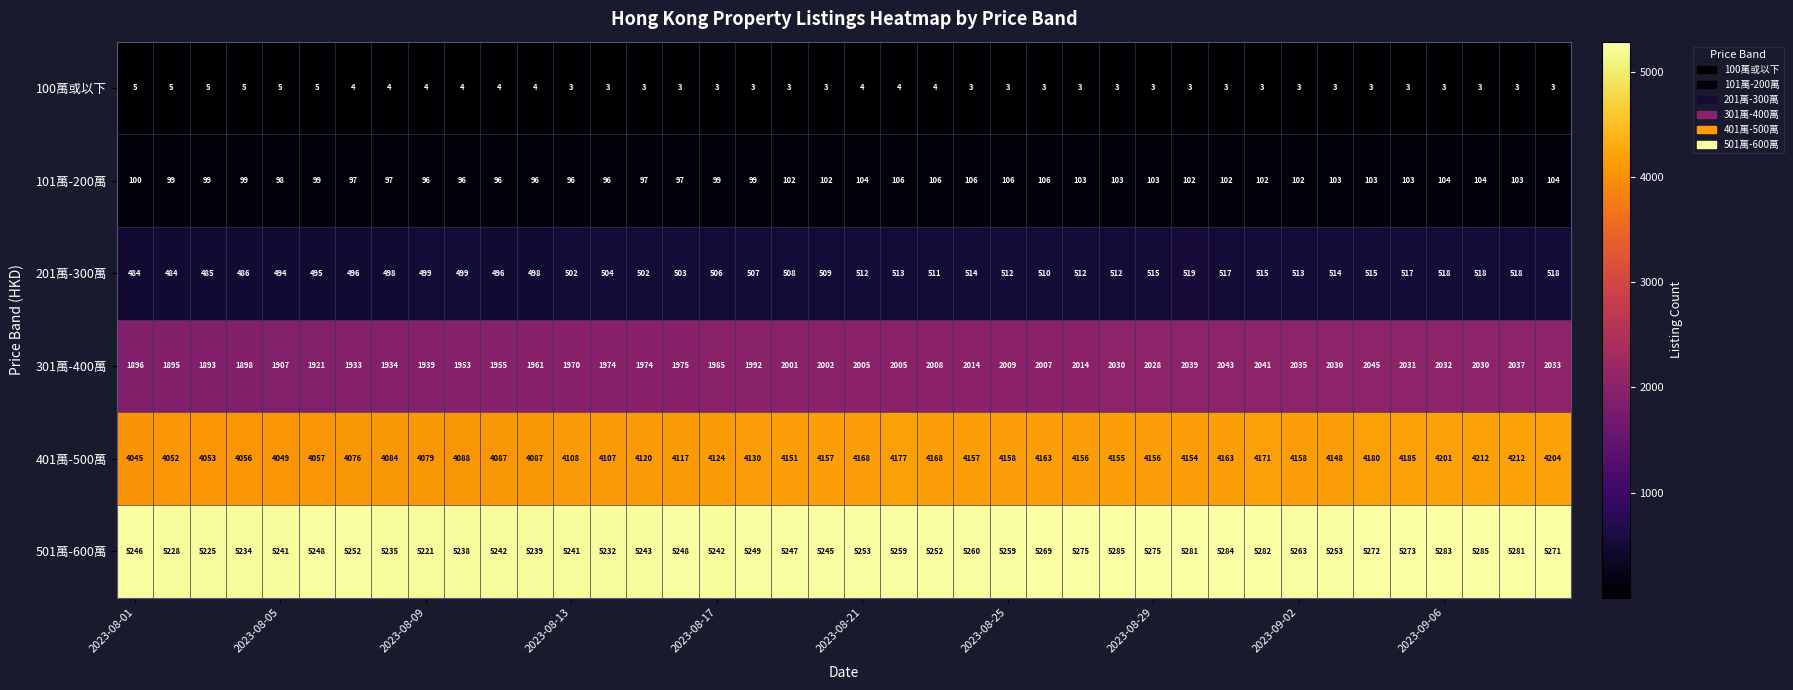

What is the difference between the maximum and minimum values in the 401萬-500萬 series?

167